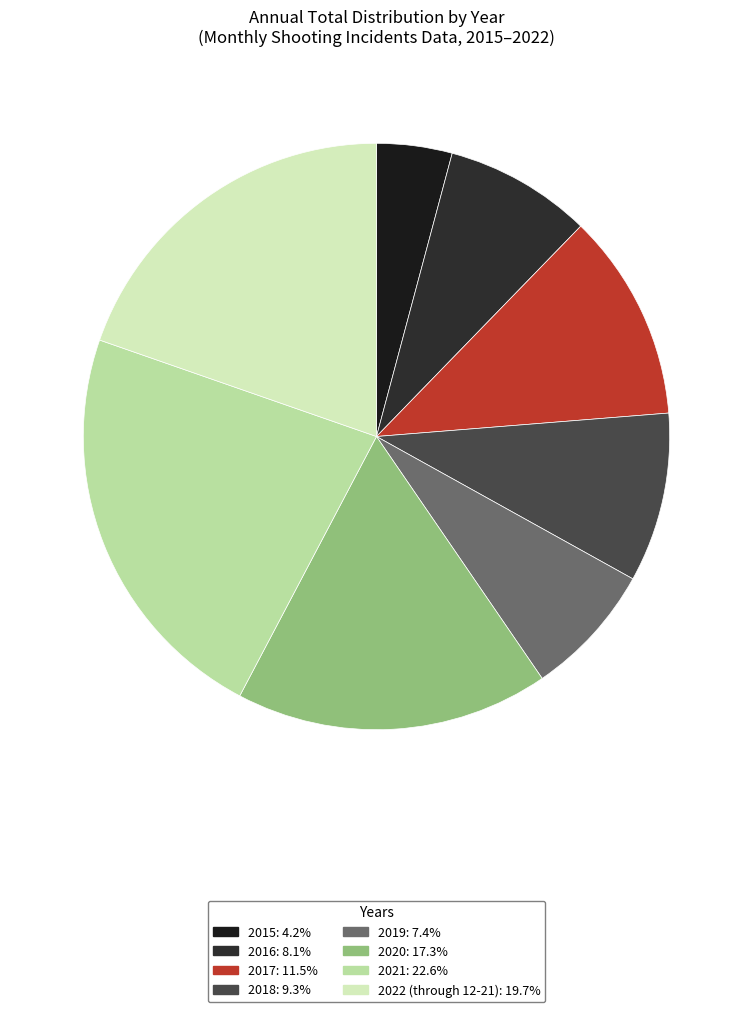

What portion of the pie excludes 2020?

82.7%